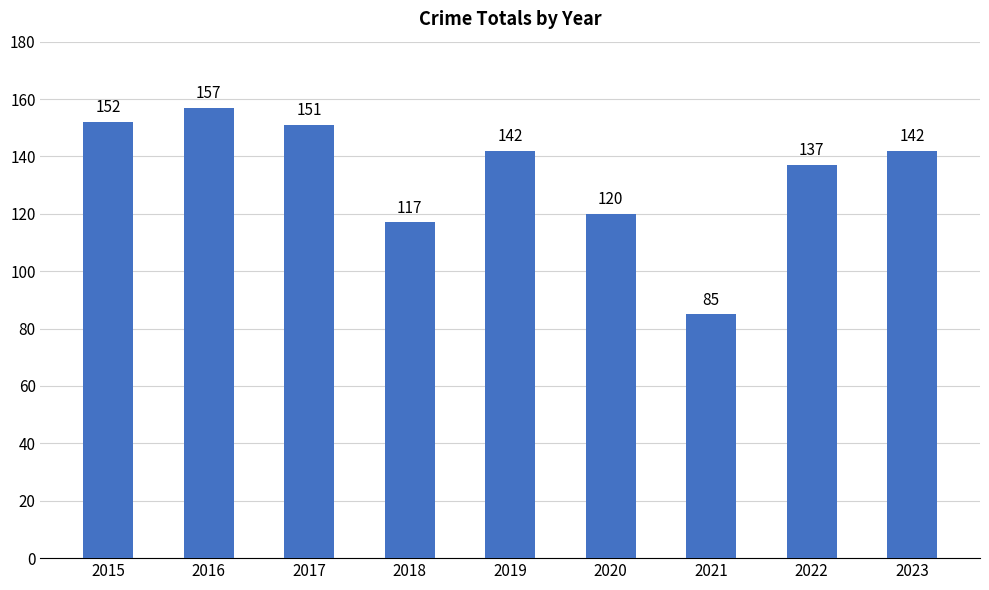

Where does the data first go above 142?

2015